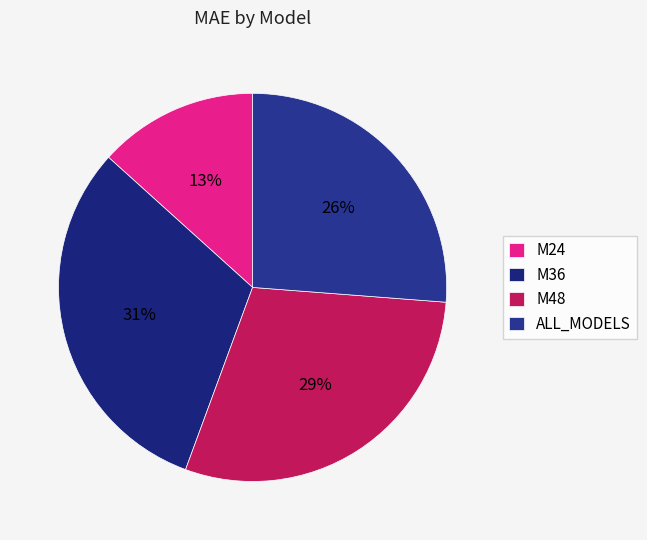

Does M36 account for over 50% of the chart?

No